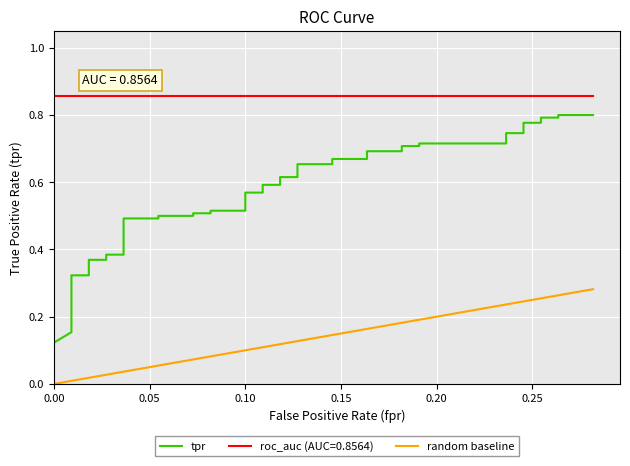

The value of random baseline at 32 is 0.3. True or false?

False